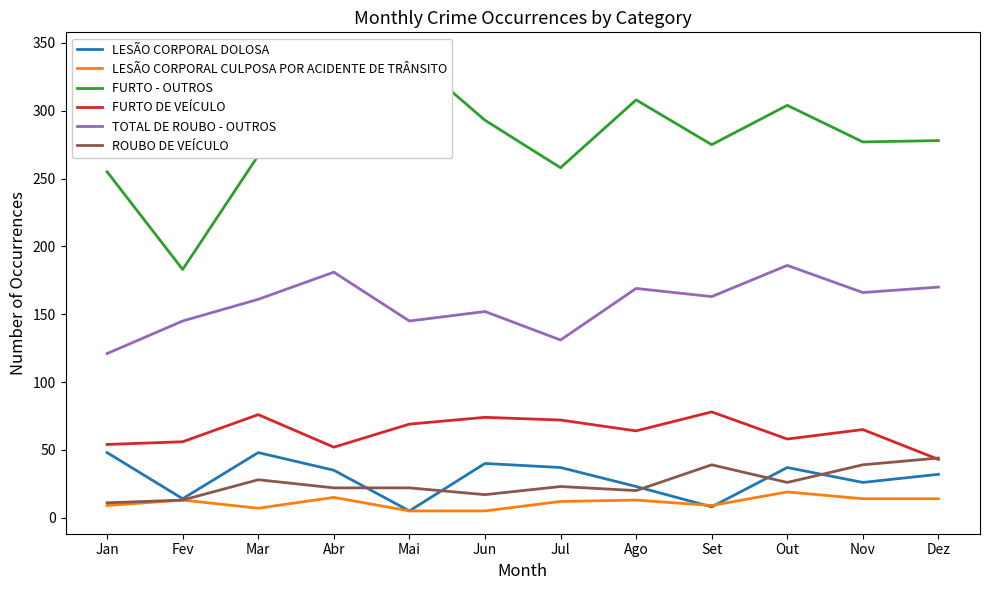

At Mar, list the series in order from largest to smallest.

FURTO - OUTROS, TOTAL DE ROUBO - OUTROS, FURTO DE VEÍCULO, LESÃO CORPORAL DOLOSA, ROUBO DE VEÍCULO, LESÃO CORPORAL CULPOSA POR ACIDENTE DE TRÂNSITO